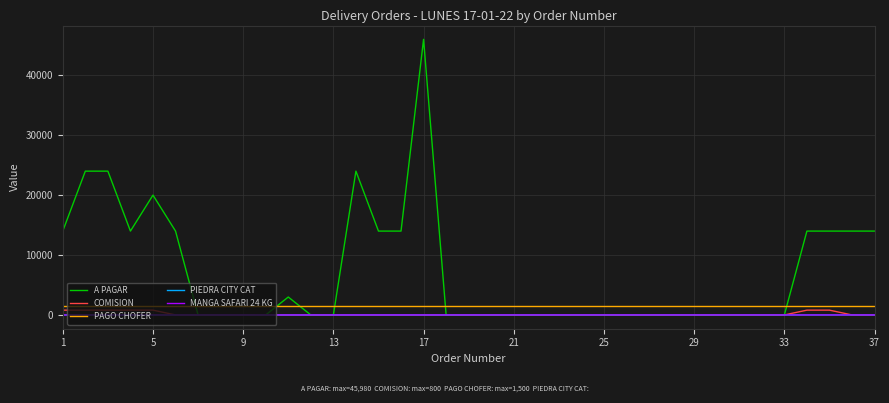

Count the MANGA SAFARI 24 KG values in the range 0 to 1.

36